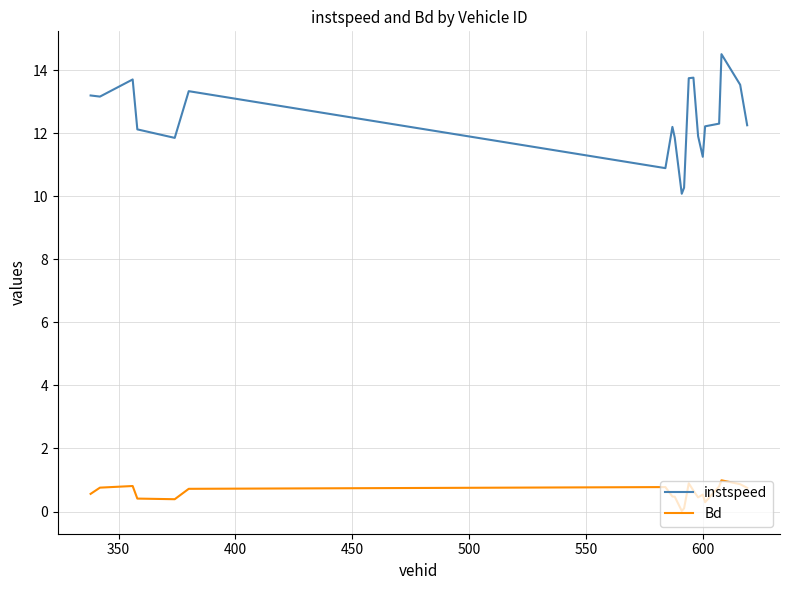

What is the maximum value for Bd?

1.0